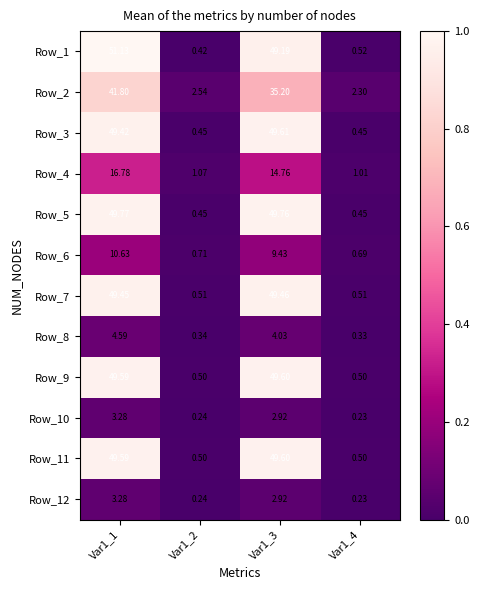

Which series has the largest range (max minus min)?

Row_1